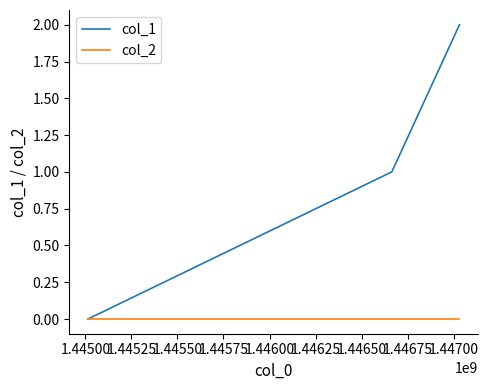

Which series has the widest spread of values?

col_1